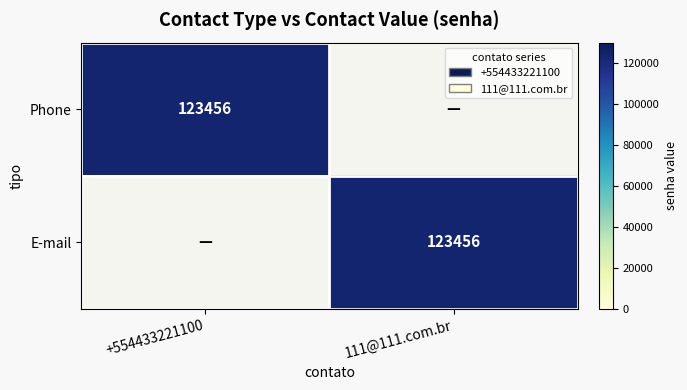

True or false: Phone has a value of 123456 at +554433221100.

True